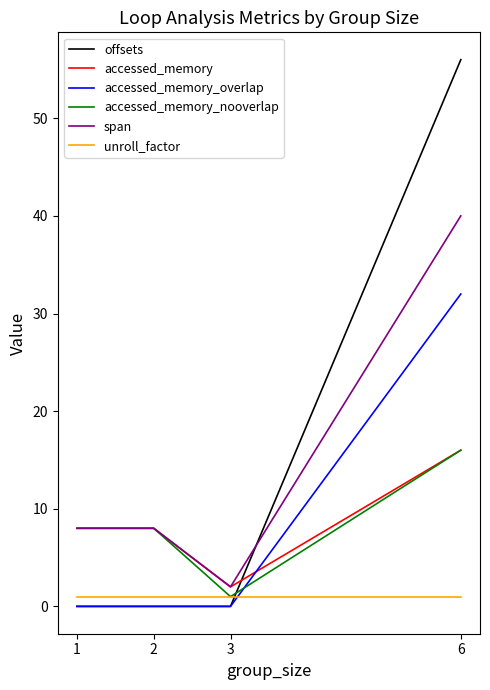

At which label does span reach its minimum?

3